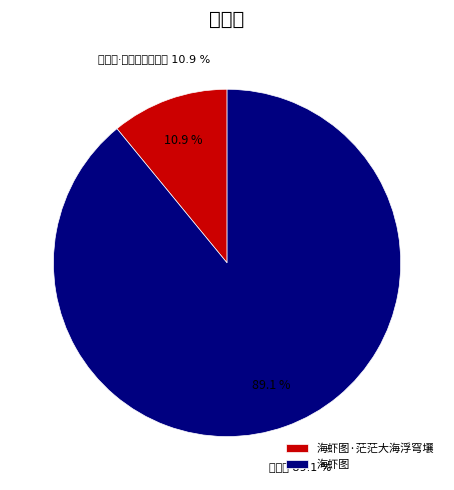

To the nearest percent, what is the difference between the 海虾图·茫茫大海浮穹壤 and 海虾图 slice percentages?

78%